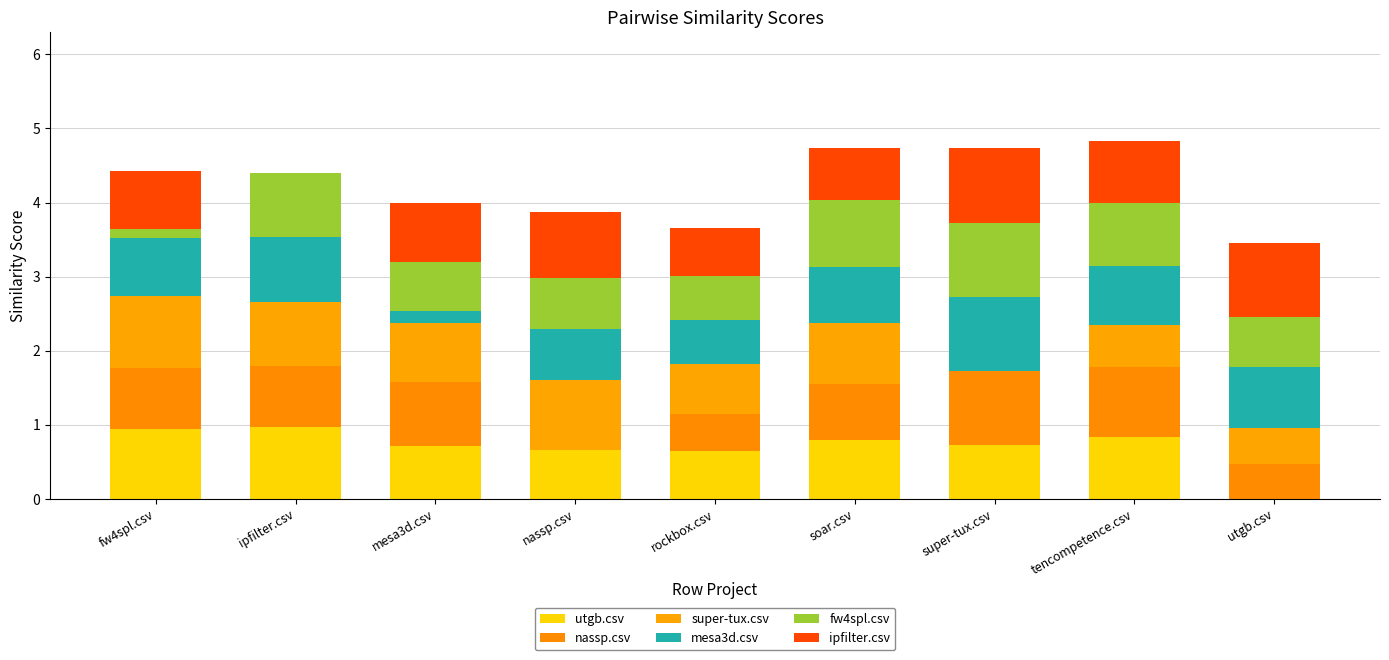

Are the bars horizontal?

No